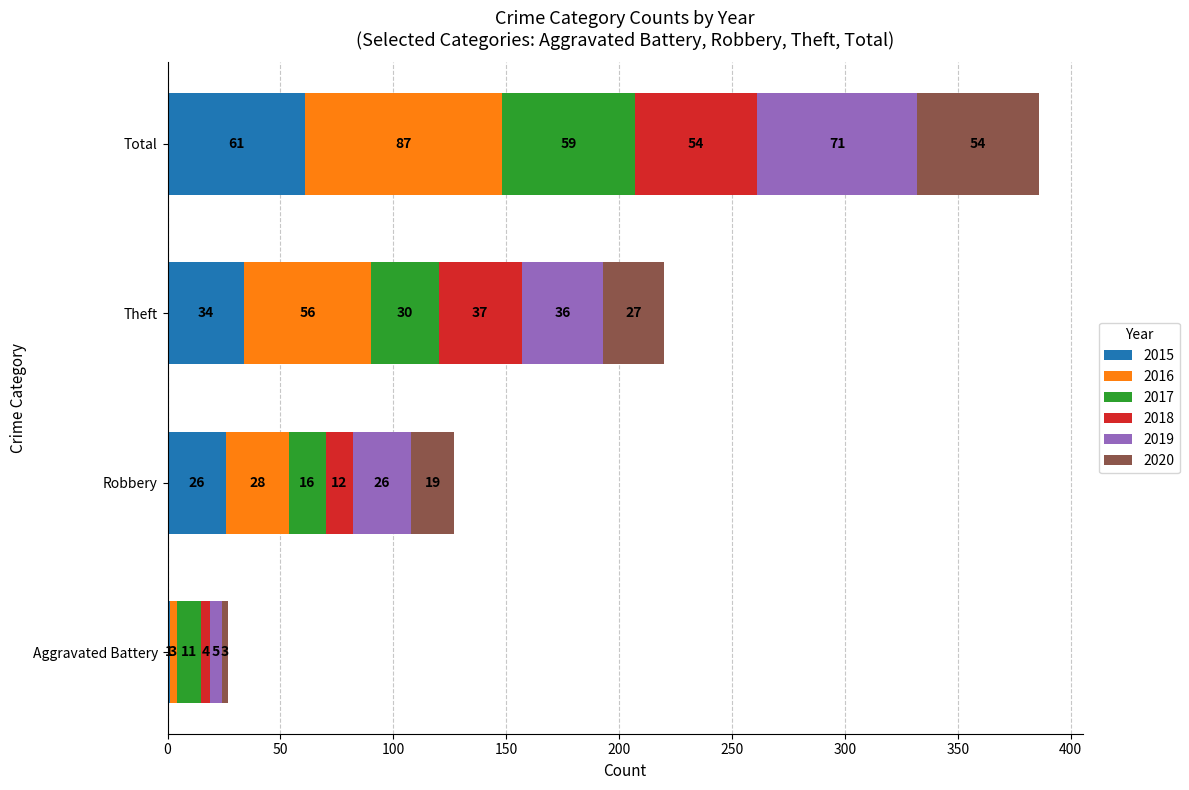

At which category is the sum across all series the highest?

Total